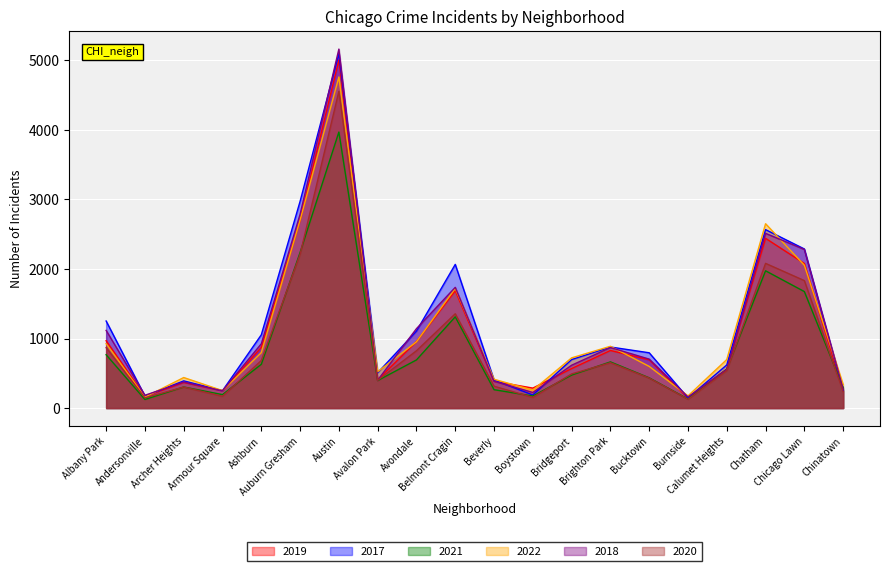

How many data points in 2017 are less than 795?

10